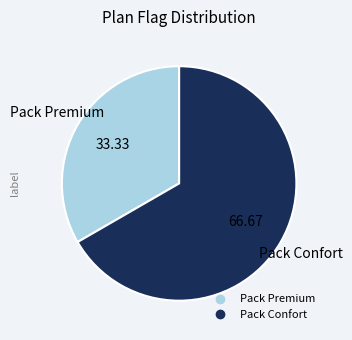

Between Pack Confort and Pack Premium, which is larger?

Pack Confort